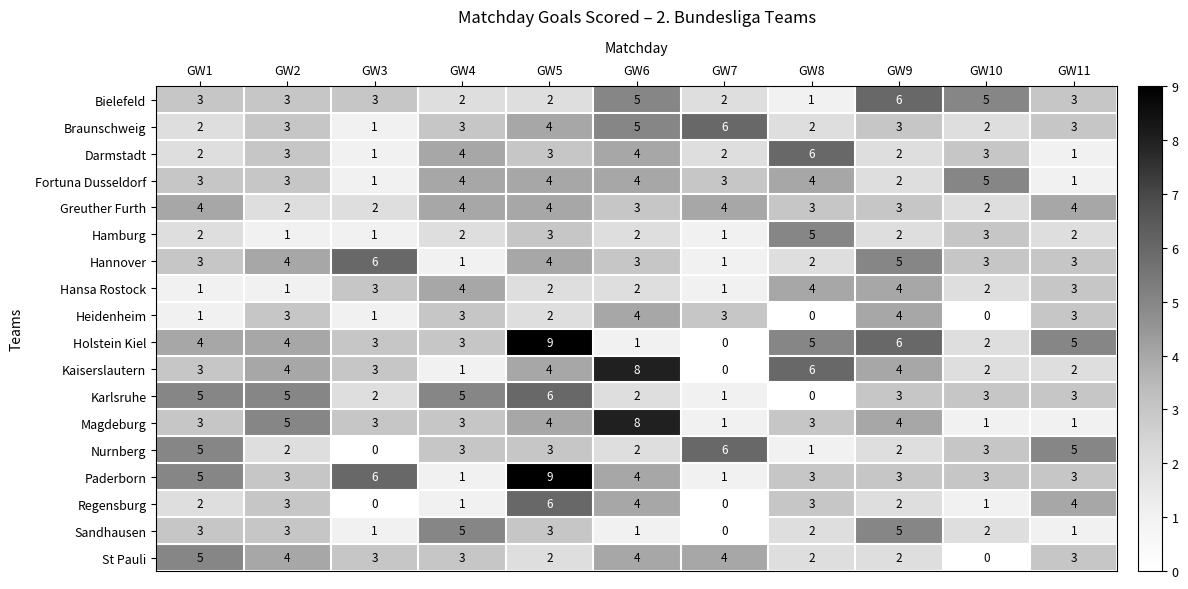

Count the Bielefeld values in the range 2 to 5.

9